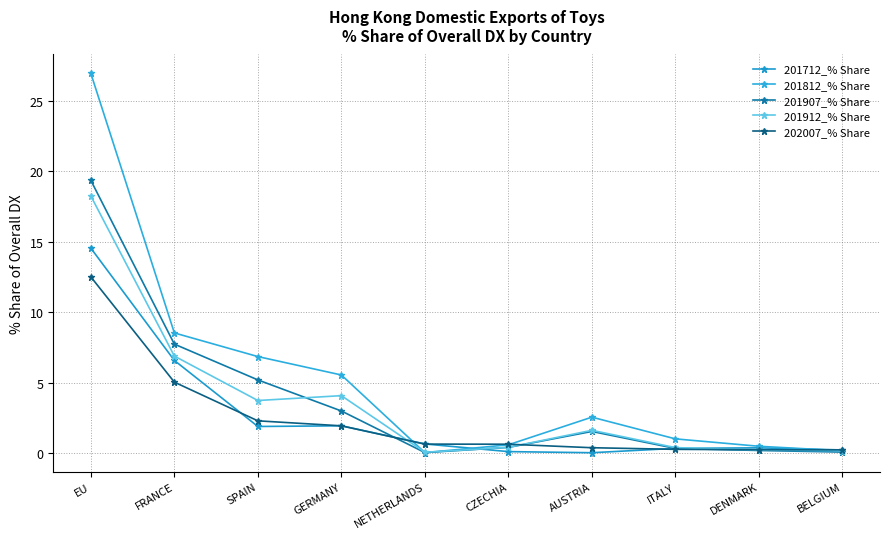

What is the maximum value shown in the chart?

26.9